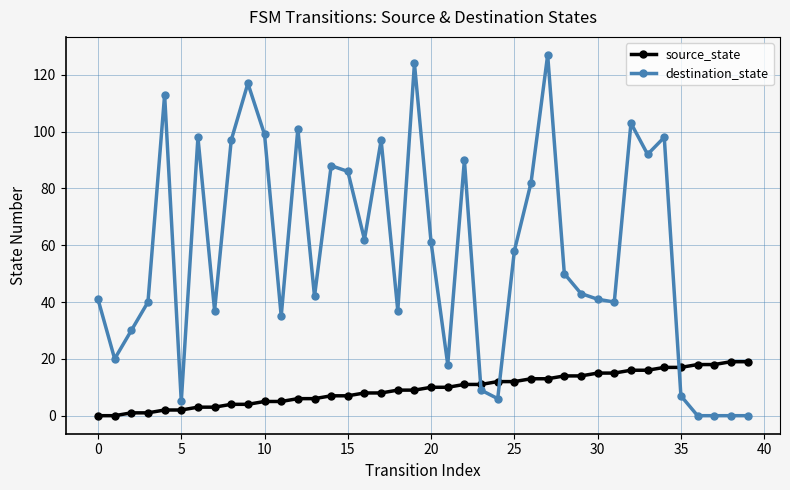

True or false: destination_state has more than 1 interior local peaks.

True